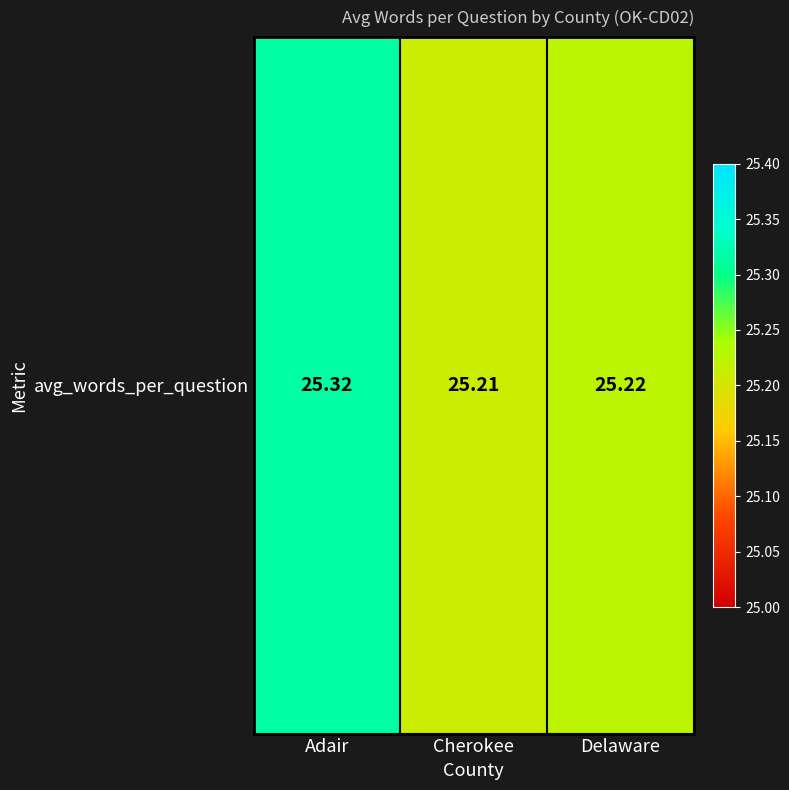

List the labels in order of value, largest first.

Adair, Delaware, Cherokee